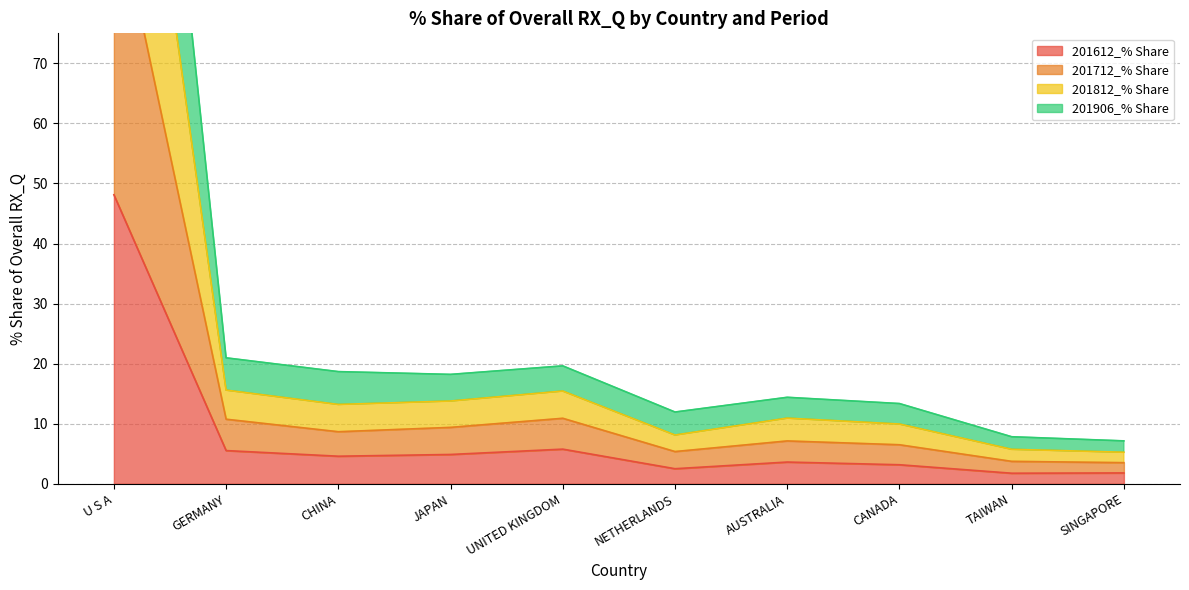

At how many categories does at least one series exceed 175?

1